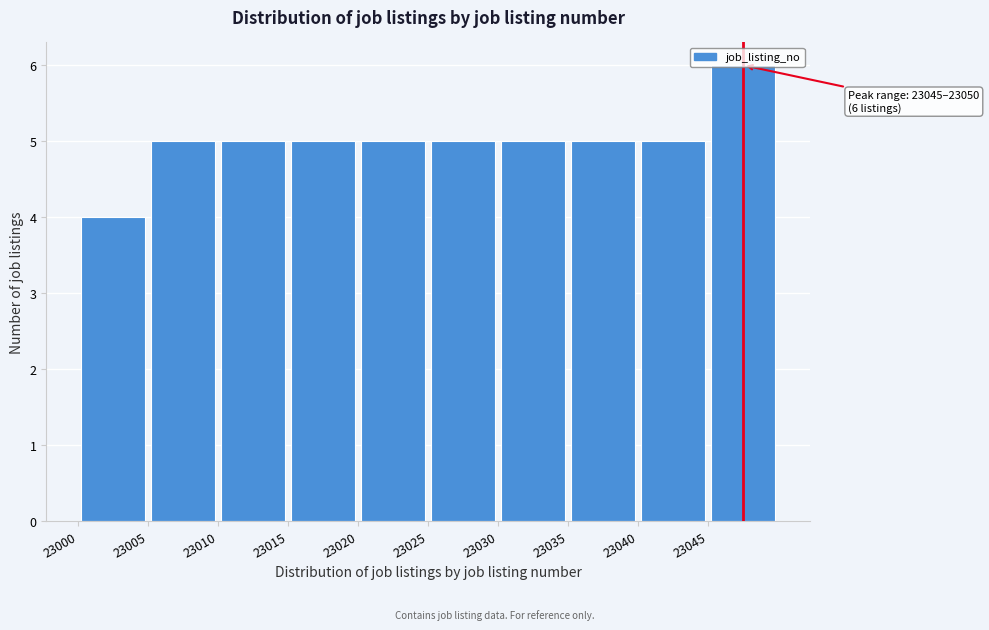

Which range on the x-axis has the tallest bar?

23045 to 23050